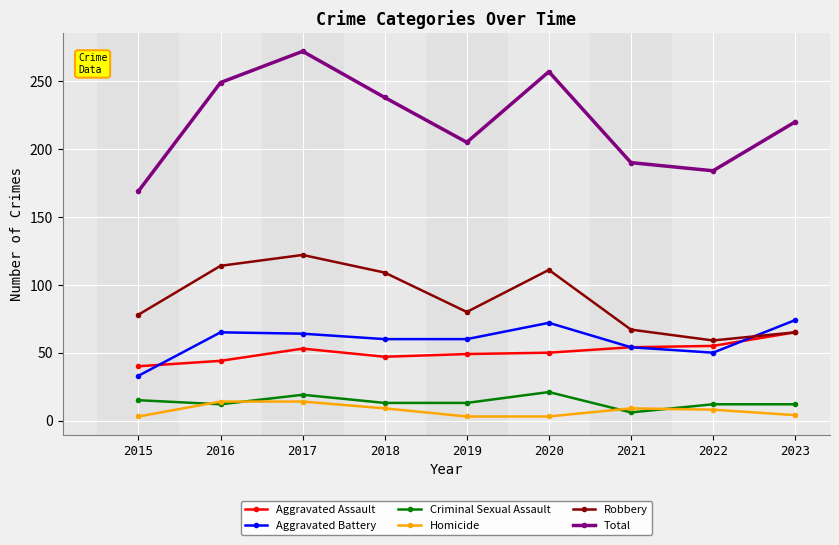

In Total, how many points are lower than both neighbors (excluding endpoints)?

2